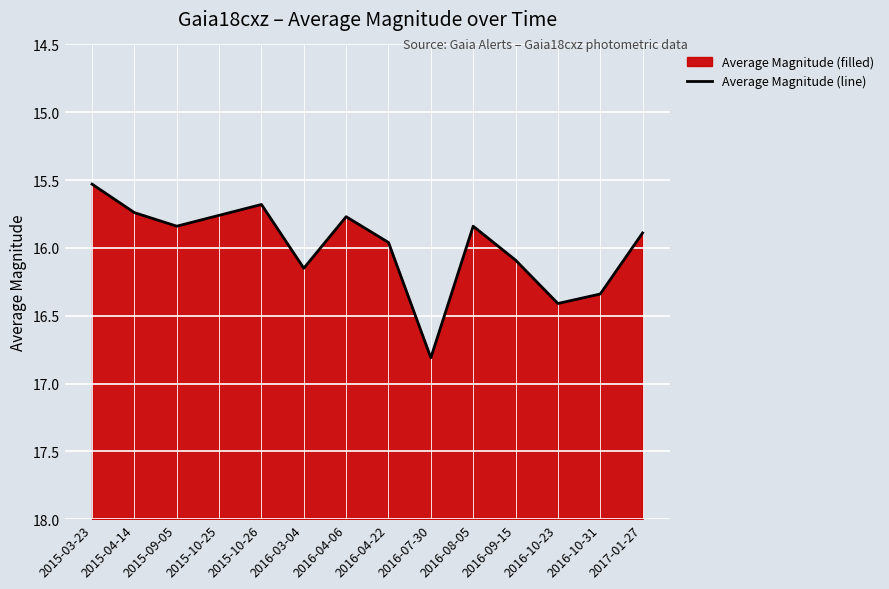

What is the label of the 11th point from the left?

2016-09-15